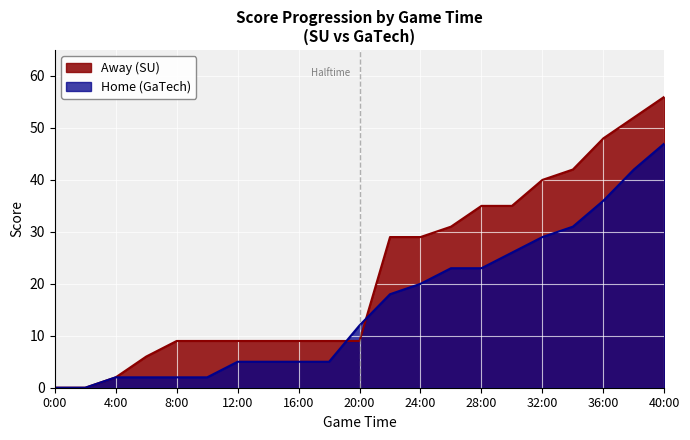

How many lines are shown in the chart?

2